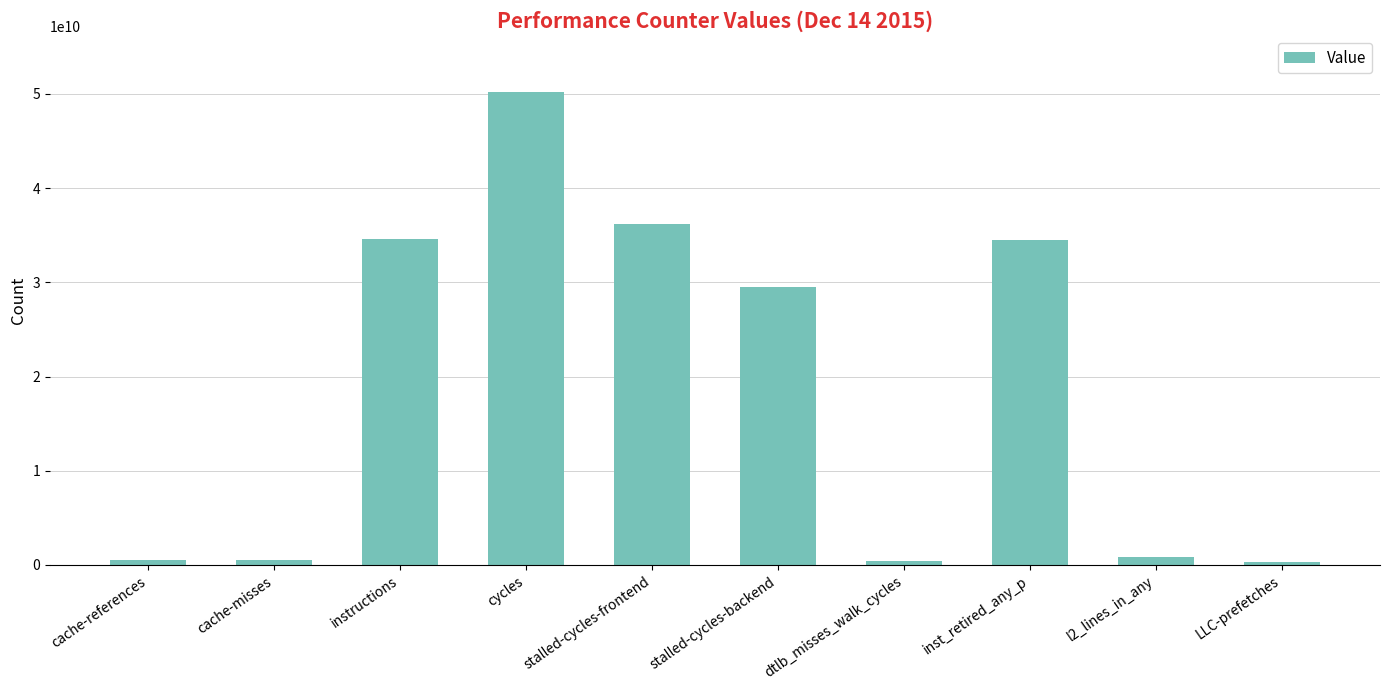

What is the change in value from cache-references to LLC-prefetches?

-202595040